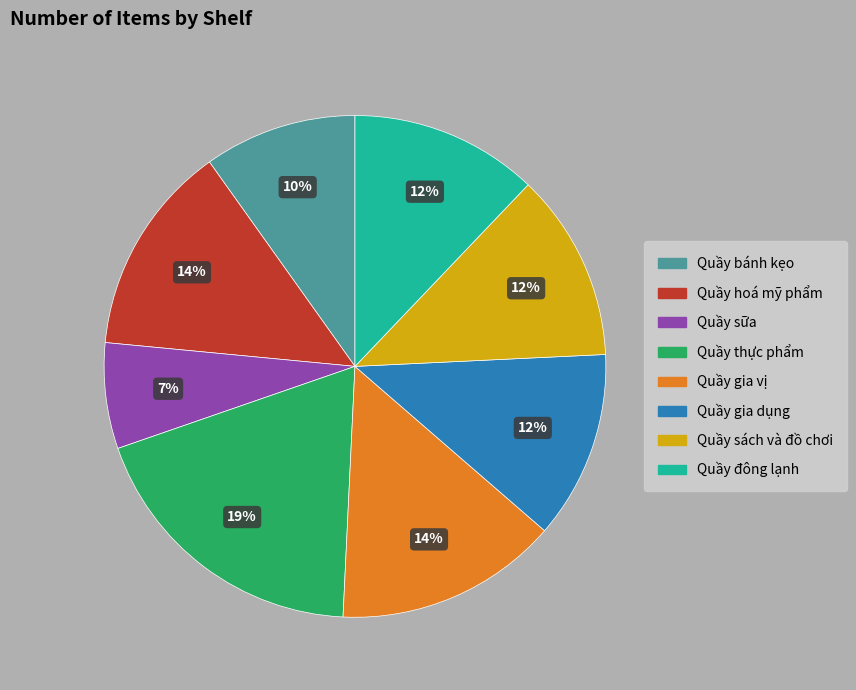

To the nearest percent, what is the difference between the largest and smallest slice percentages?

12%